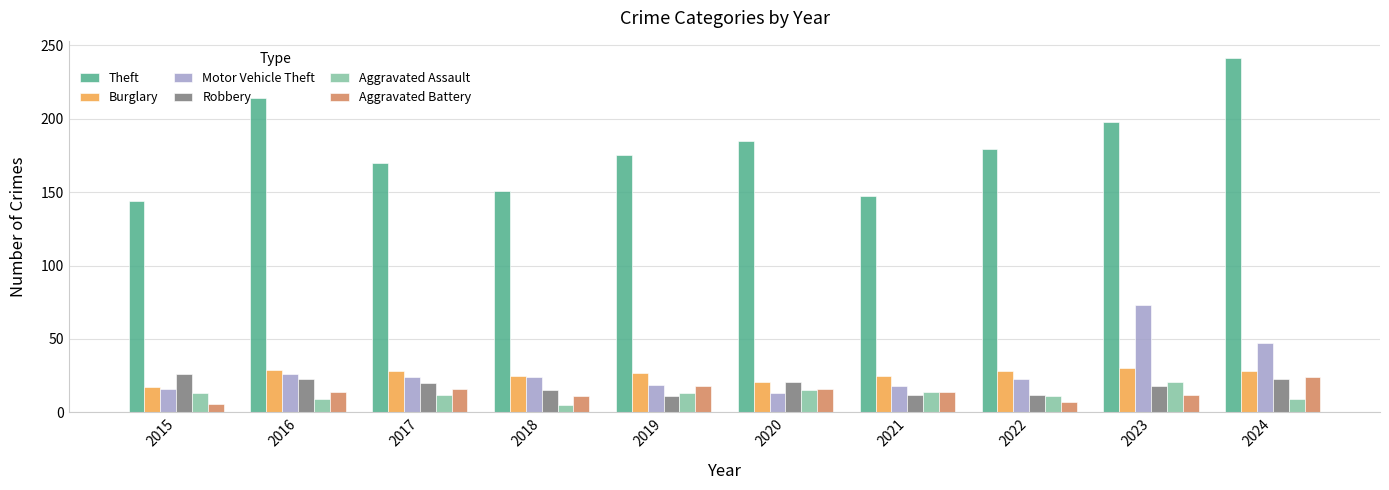

Does the chart contain stacked bars?

No